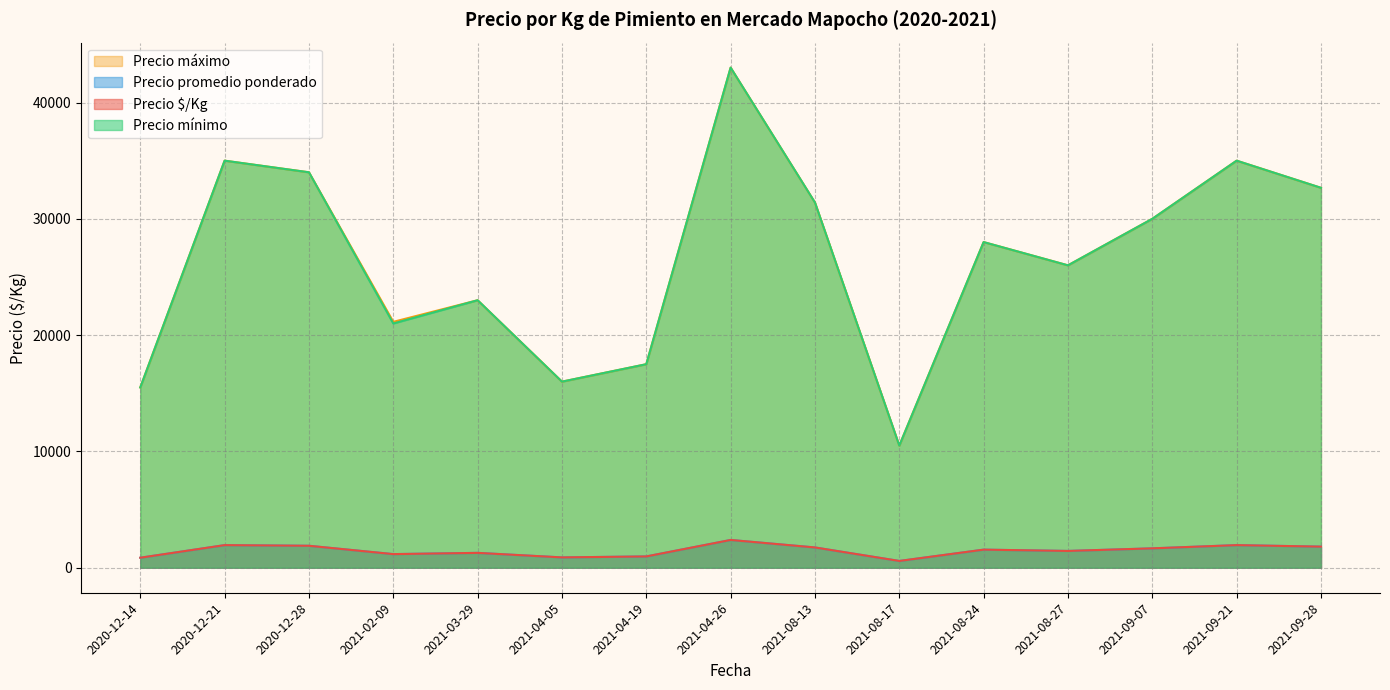

What is the difference between the highest and lowest values at 2021-09-28?

30852.0